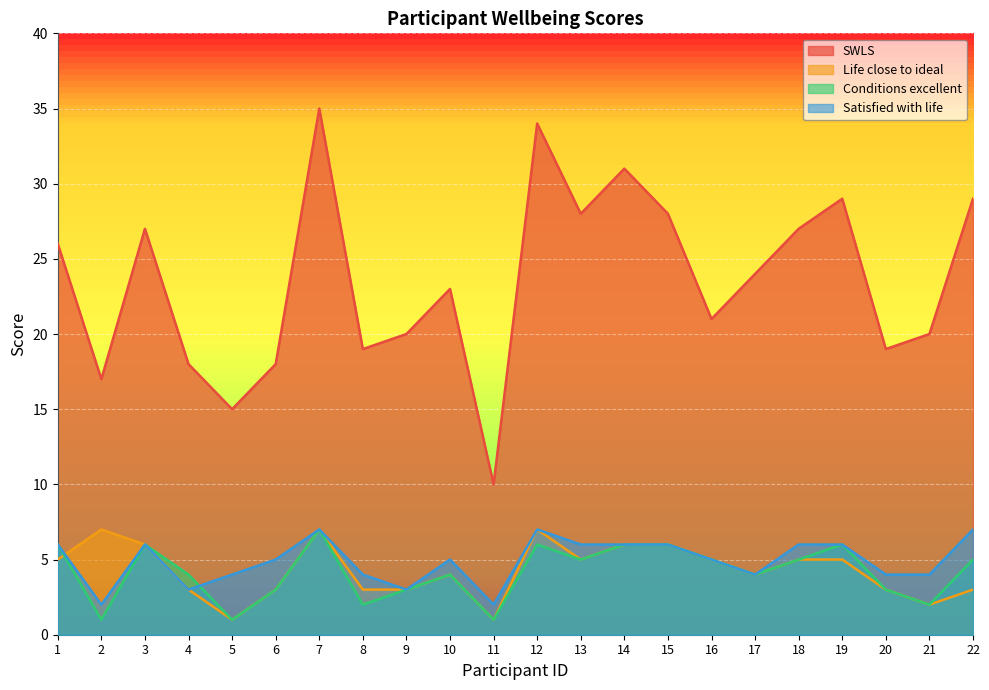

List the series in order of their peak value, highest first.

SWLS, Life close to ideal, Conditions excellent, Satisfied with life